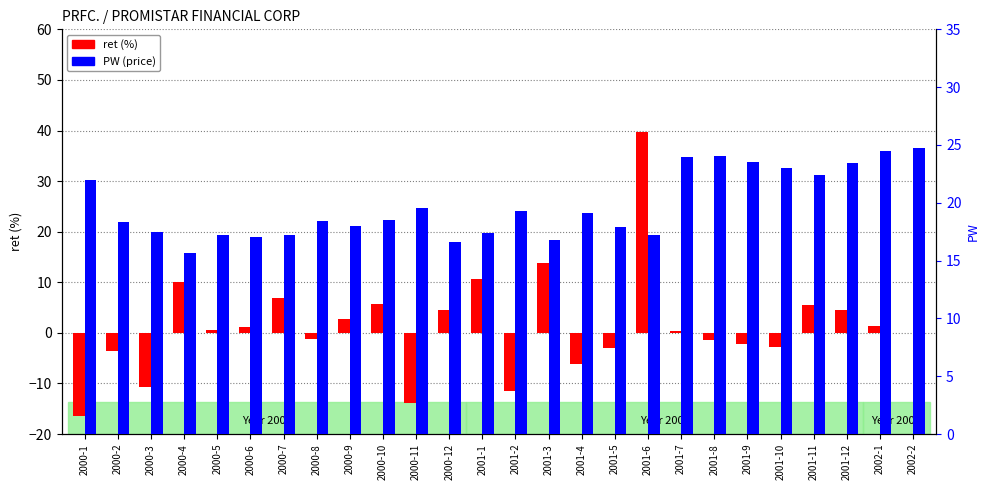

What is the label of the 25th bar from the left?

2002-1